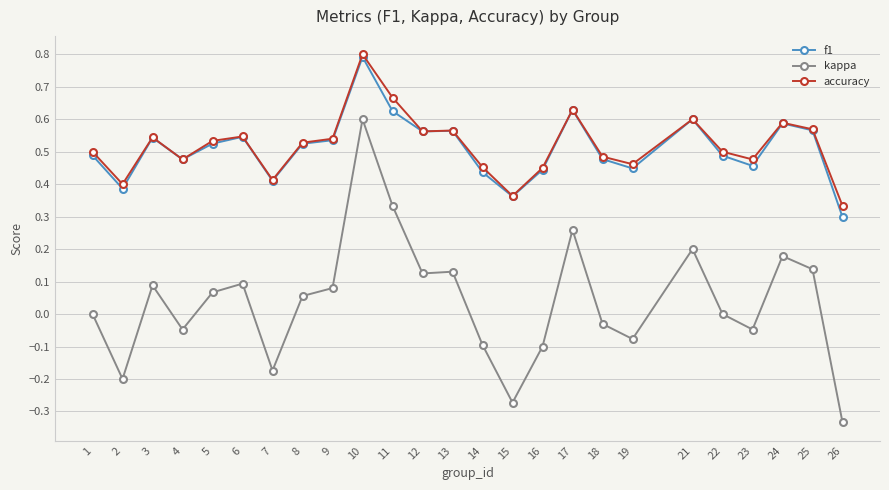

At which label does accuracy reach its minimum?

26